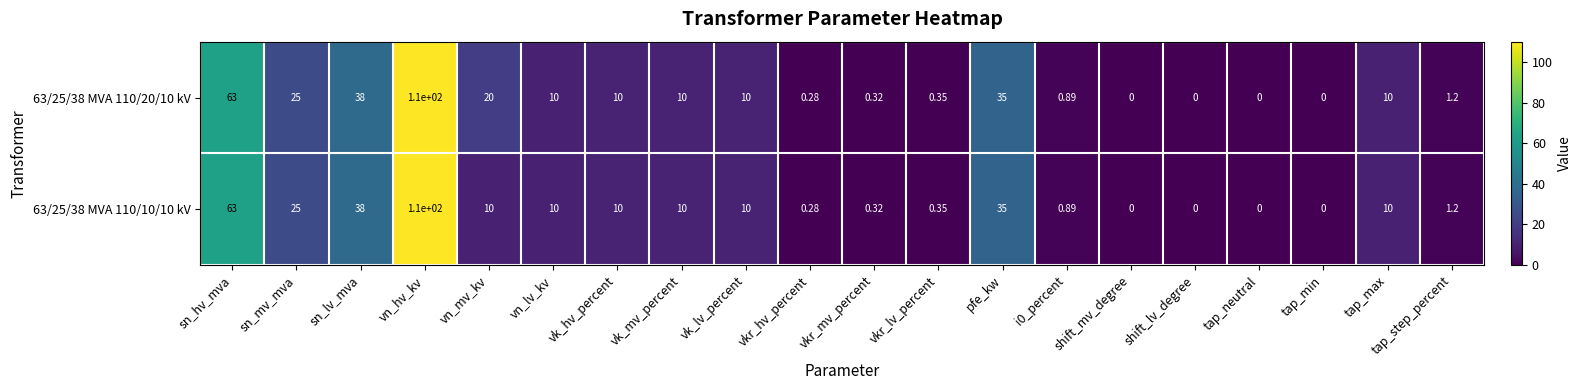

How many series are shown in this chart?

2